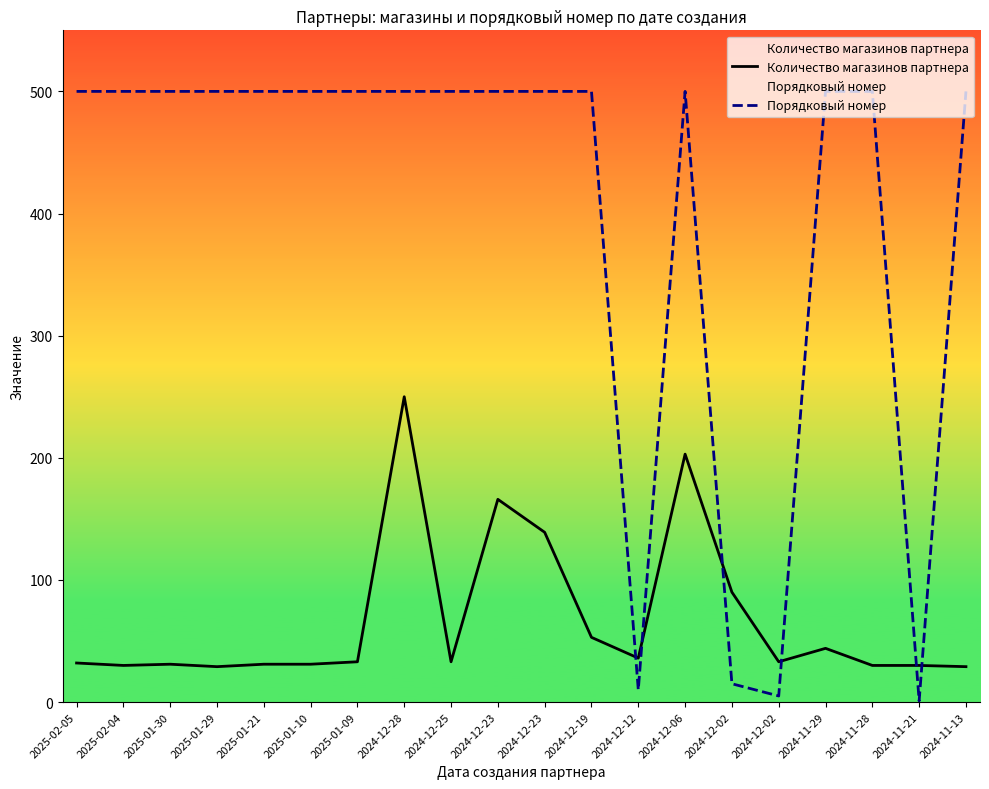

The Порядковый номер series shows 15 at 2024-12-02. True or false?

True